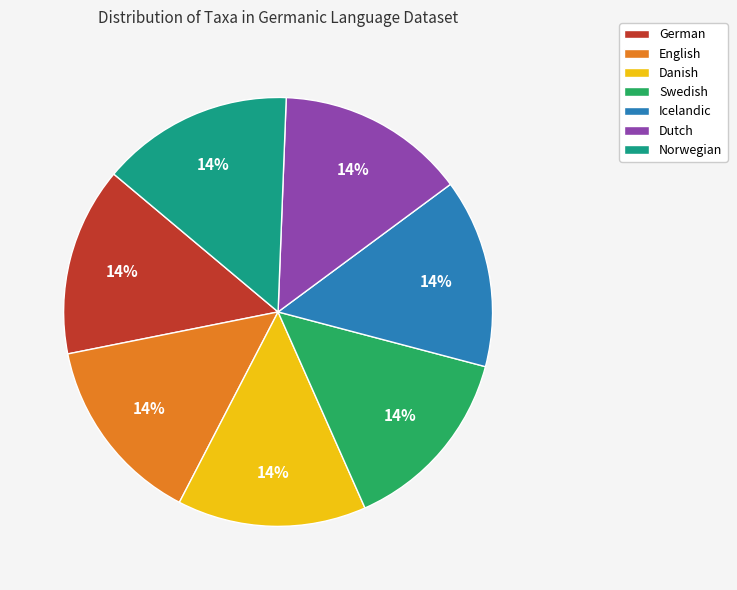

What percentage is the Dutch slice, to the nearest percent?

14%